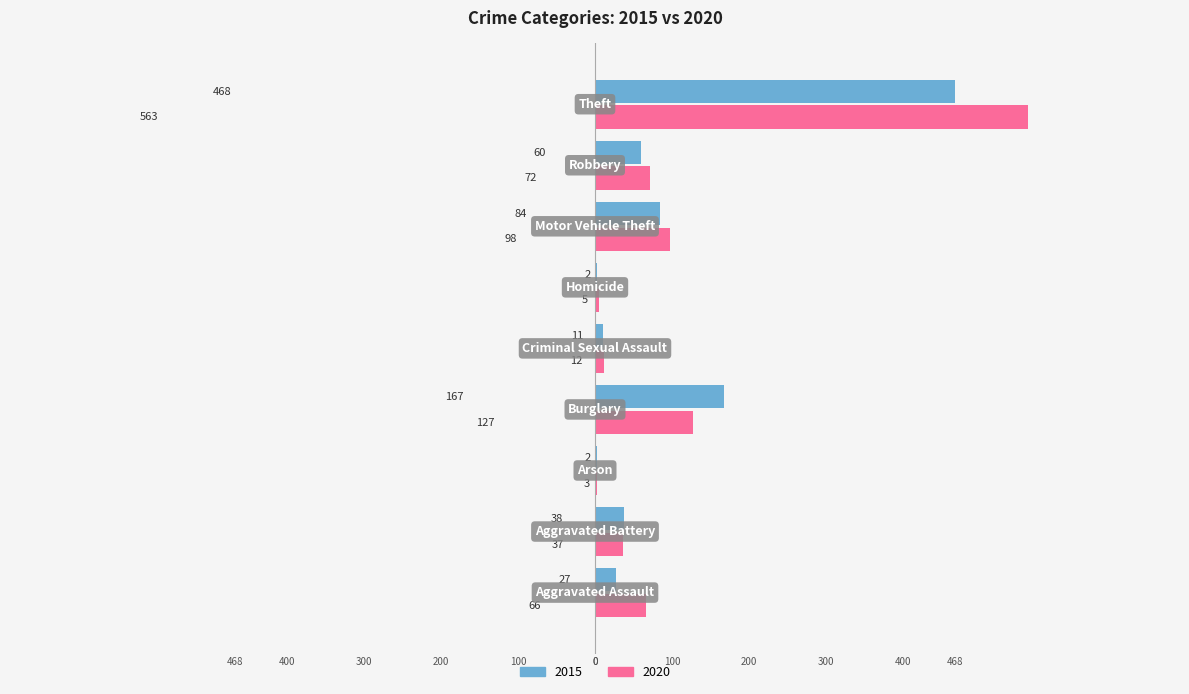

Which series has the largest total across all categories?

2020